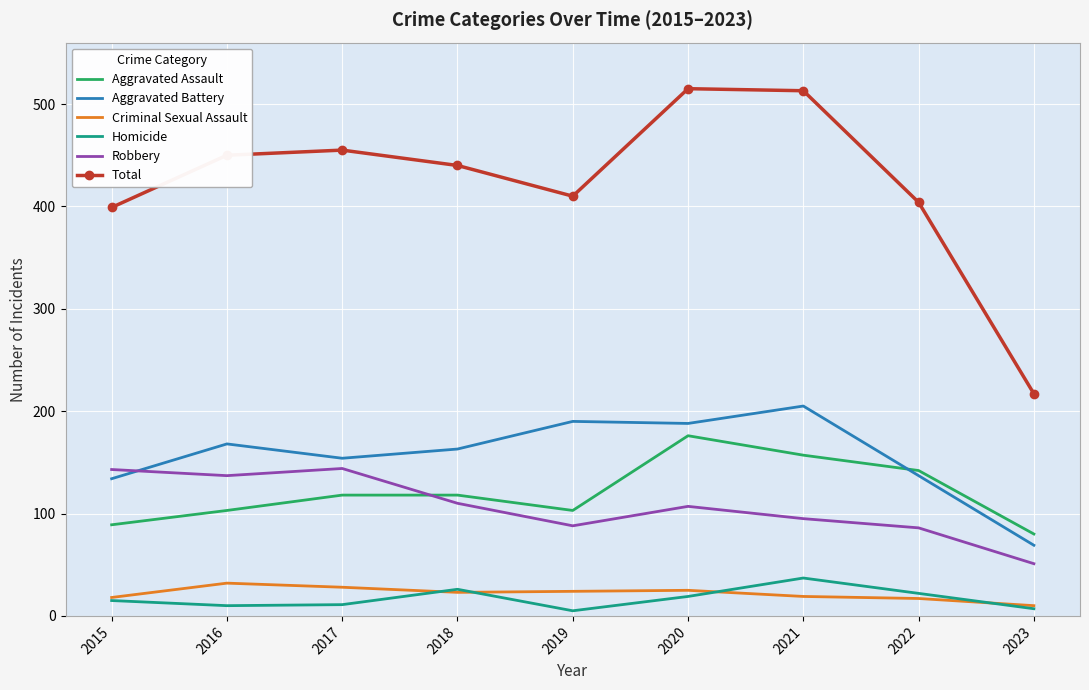

Rank the series by their maximum value, from lowest to highest.

Criminal Sexual Assault, Homicide, Robbery, Aggravated Assault, Aggravated Battery, Total